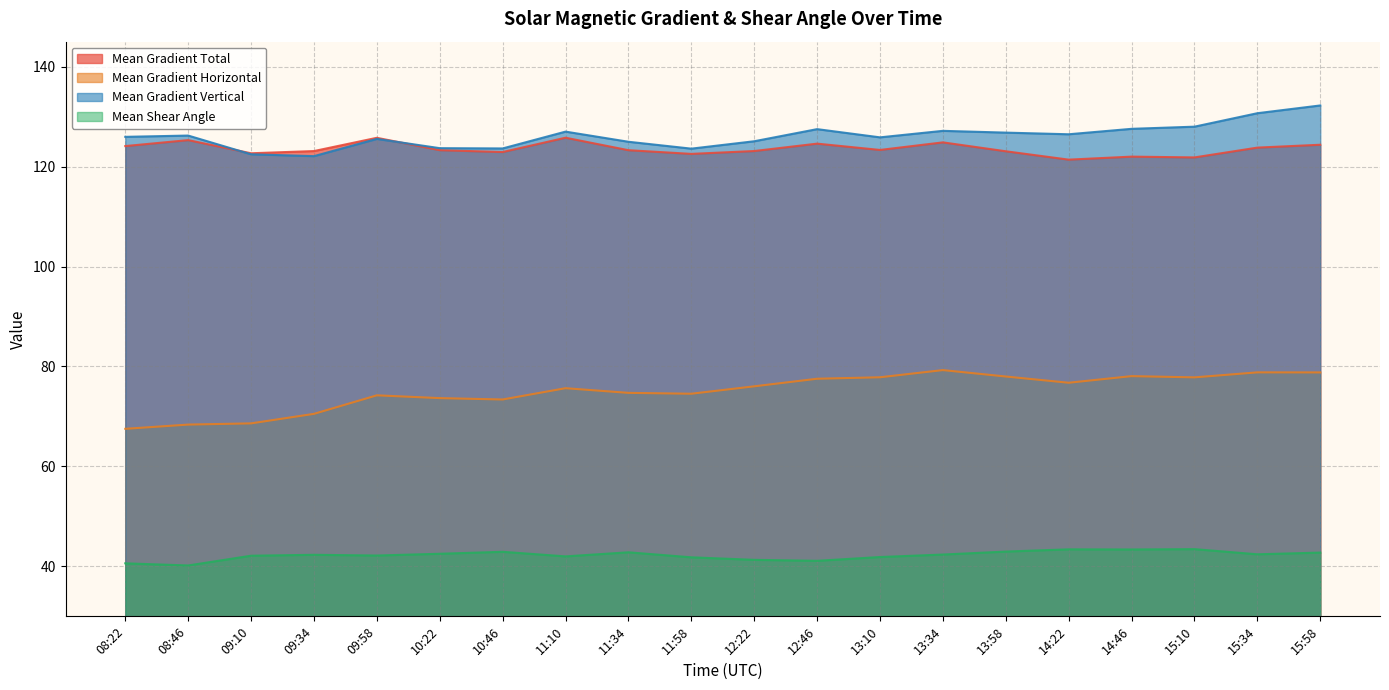

Which category has the lowest value in the Mean Gradient Total series?

14:22